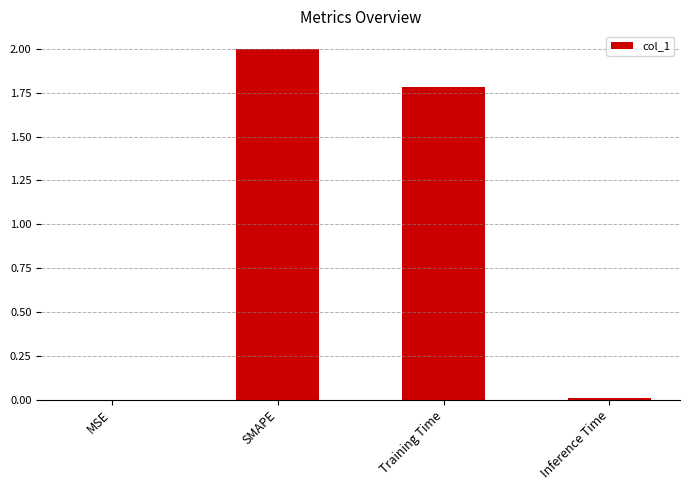

At which category does the chart reach its peak across all series?

SMAPE